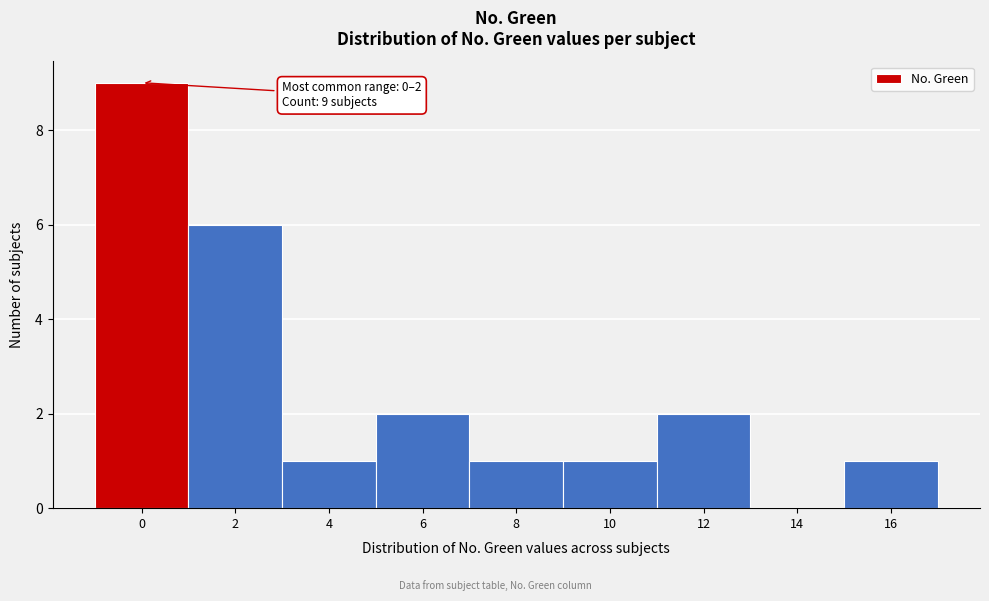

Reading right to left, list all the values displayed in this chart.

16=1	14=0	12=2	10=1	8=1	6=2	4=1	2=6	0=9